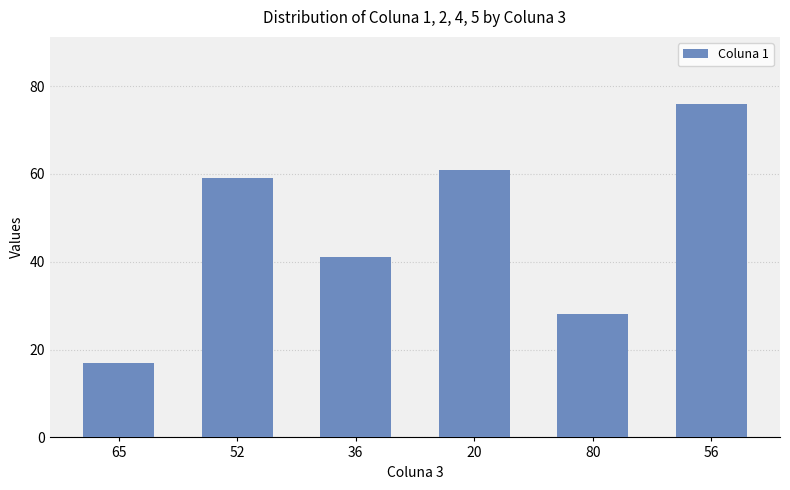

The value at 65 is 17. True or false?

True